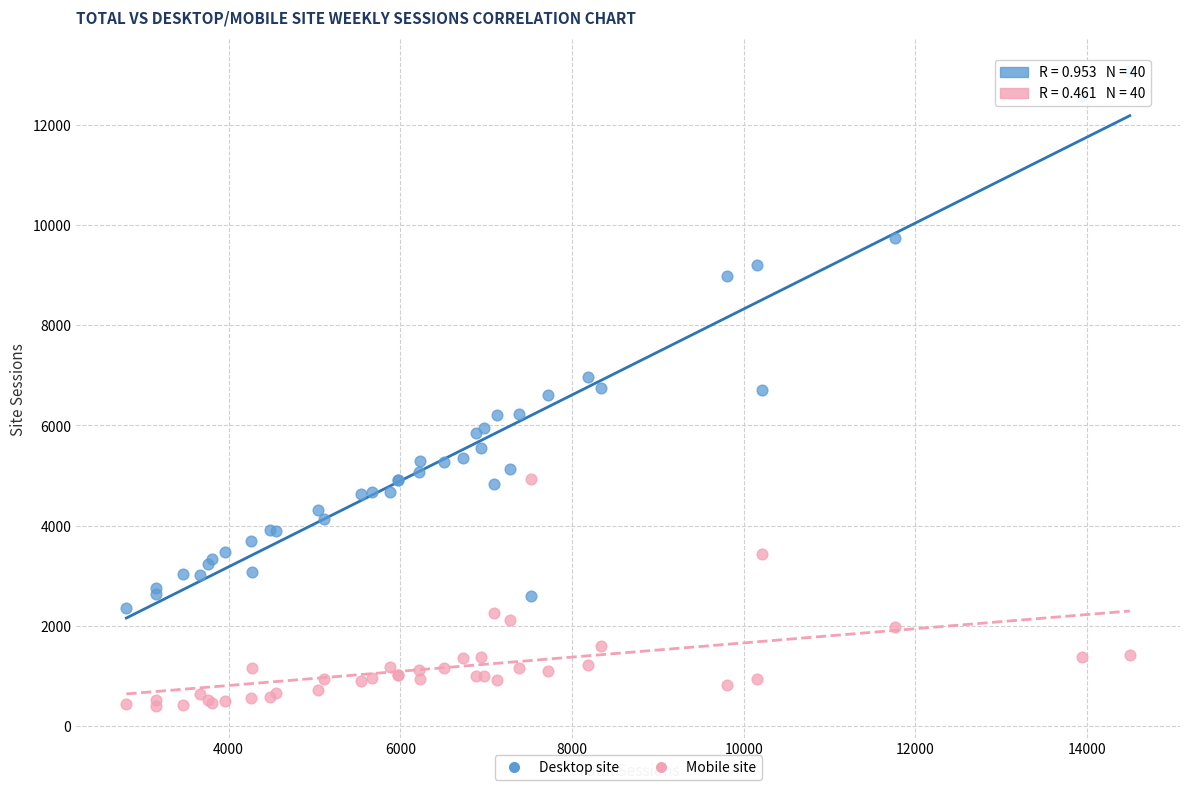

What is the X range (max minus min) for the scatter plot?

11691